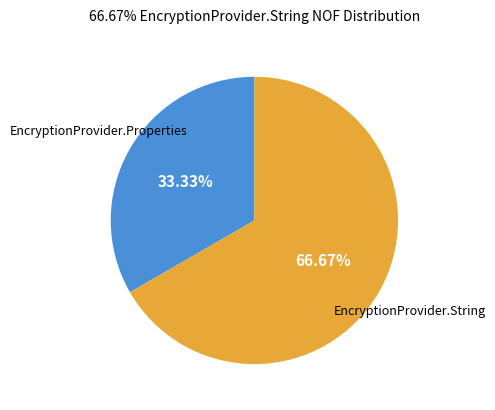

Is there a majority slice in this chart?

Yes